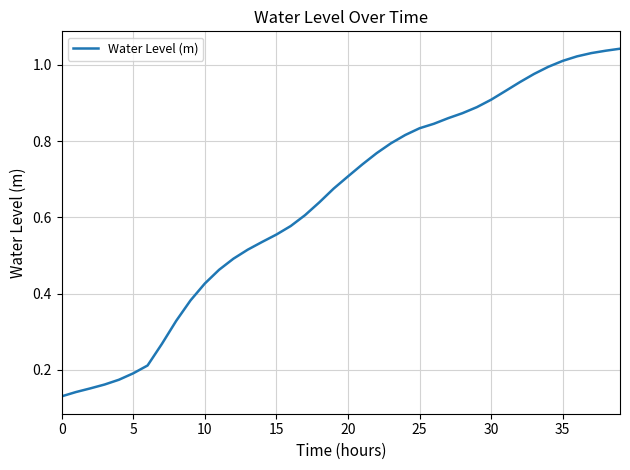

Does the chart have visible grid lines?

Yes